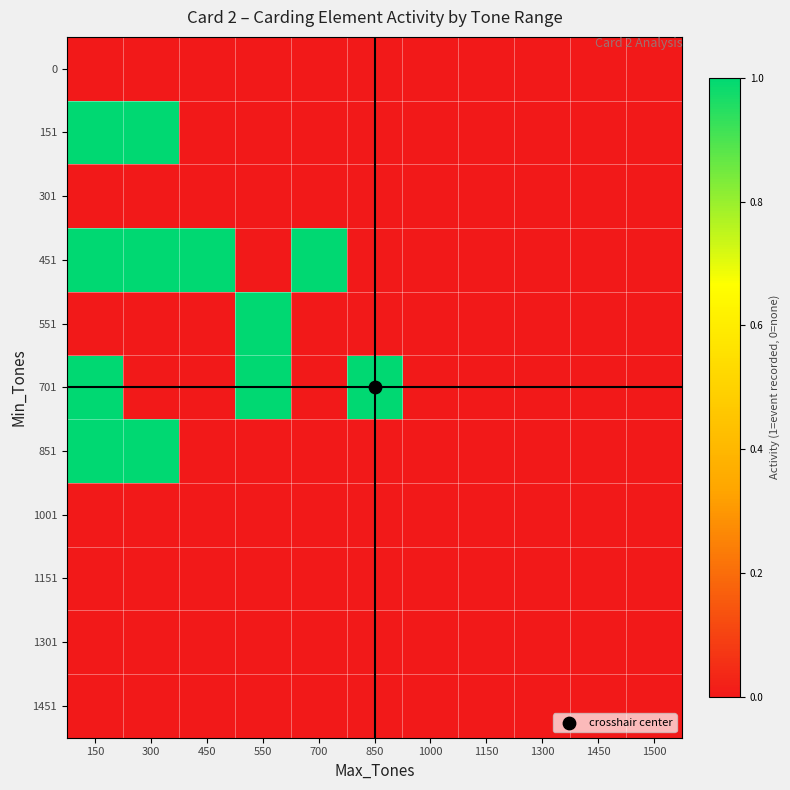

Between 150 and 300, which is larger?

150